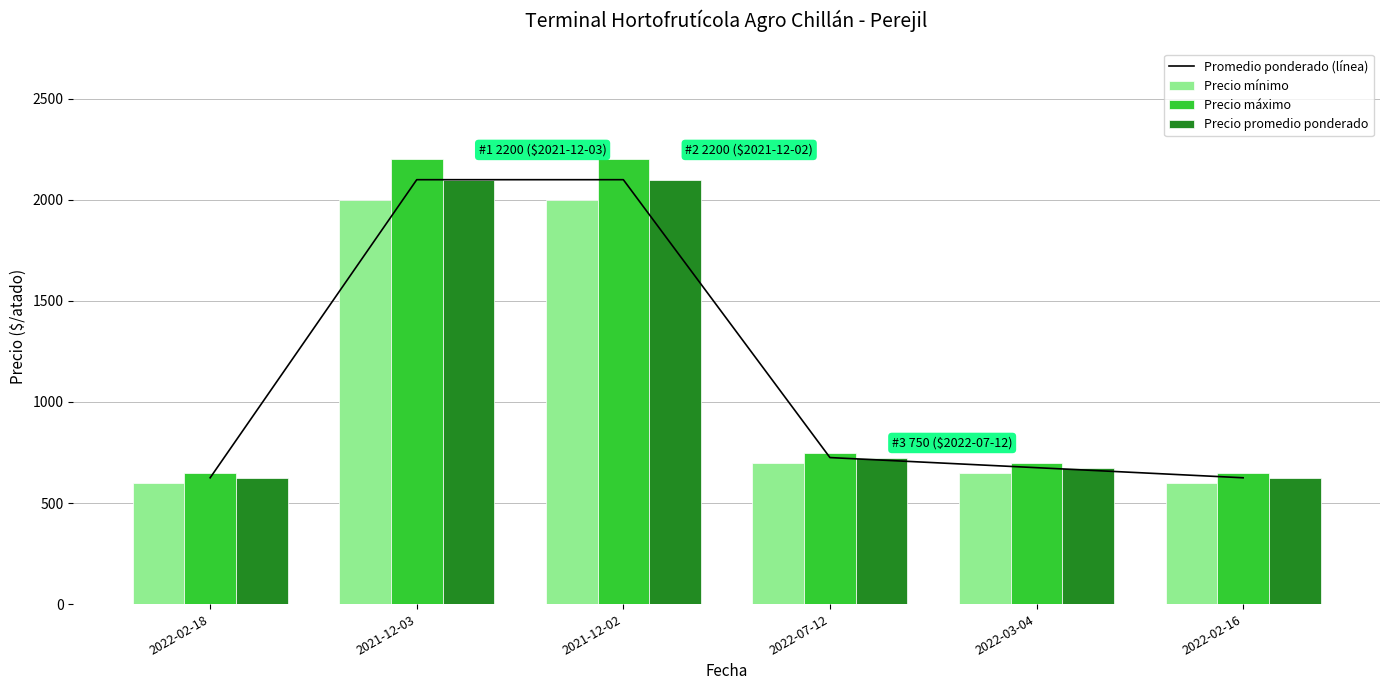

Where is Precio promedio ponderado nearest to the value 1362?

2022-07-12